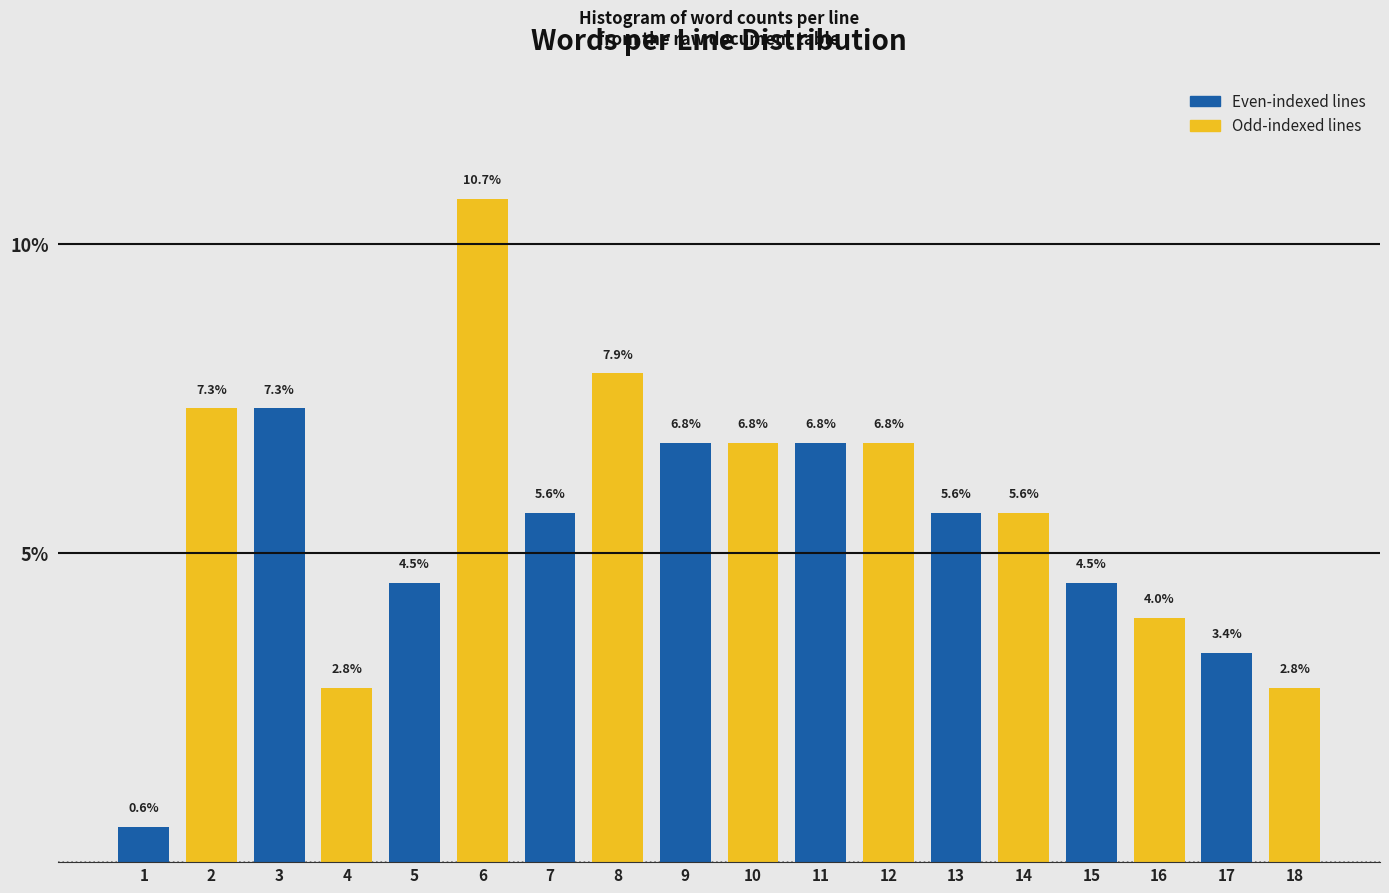

Reading left to right, what are all the values shown in this chart?

1=0.6	2=7.3	3=7.3	4=2.8	5=4.5	6=10.7	7=5.6	8=7.9	9=6.8	10=6.8	11=6.8	12=6.8	13=5.6	14=5.6	15=4.5	16=4.0	17=3.4	18=2.8